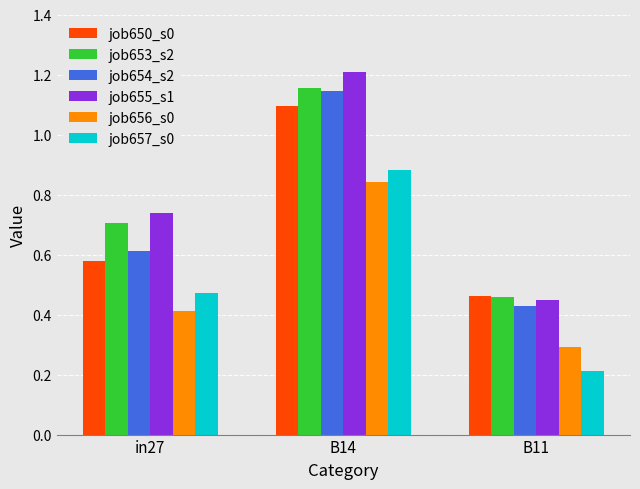

At which label is job656_s0 closest to 0?

B11